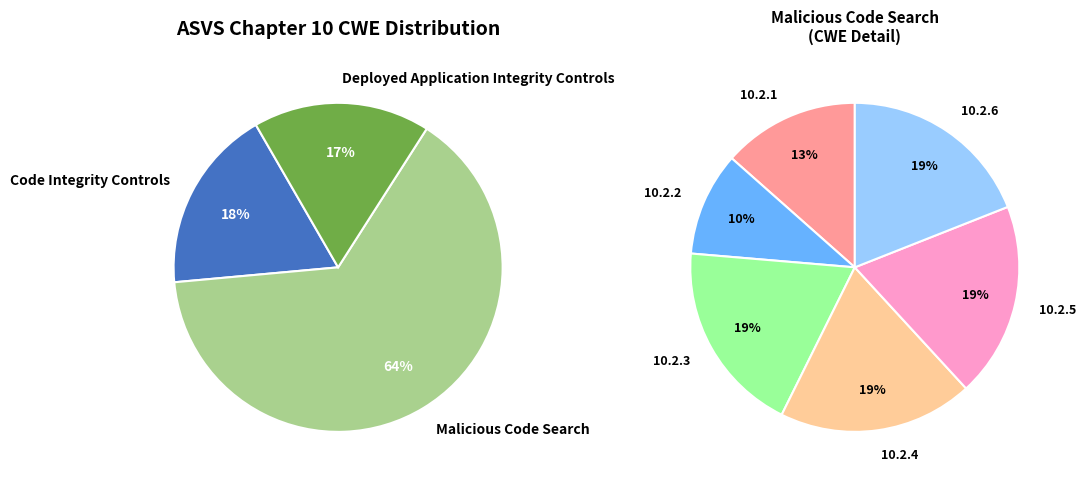

Is there any slice that represents more than half of the pie?

No